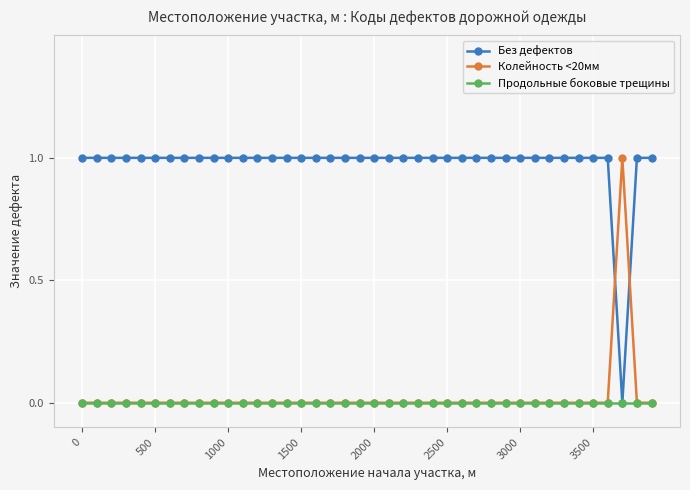

Which series has the largest total across all categories?

Без дефектов